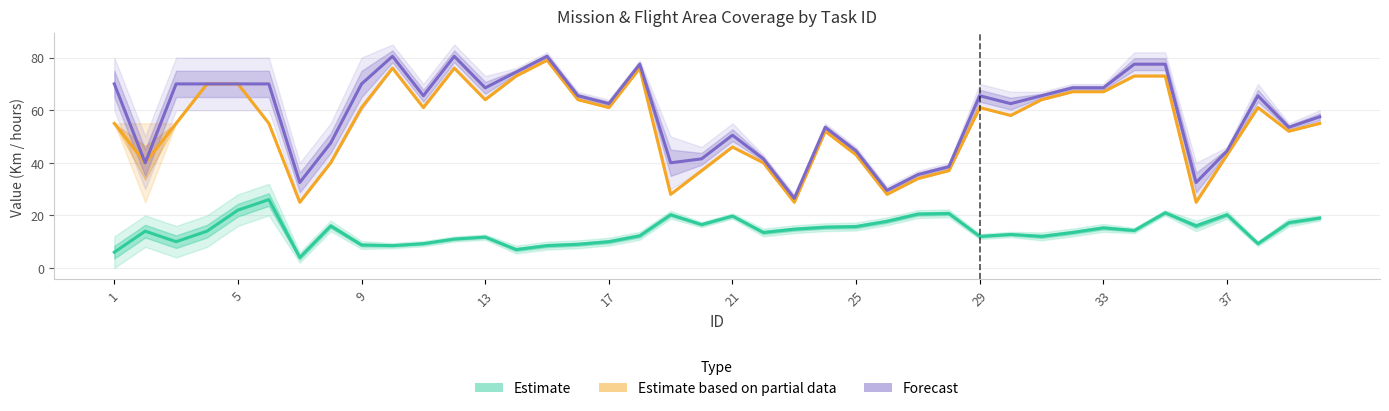

Does the chart have visible grid lines?

Yes